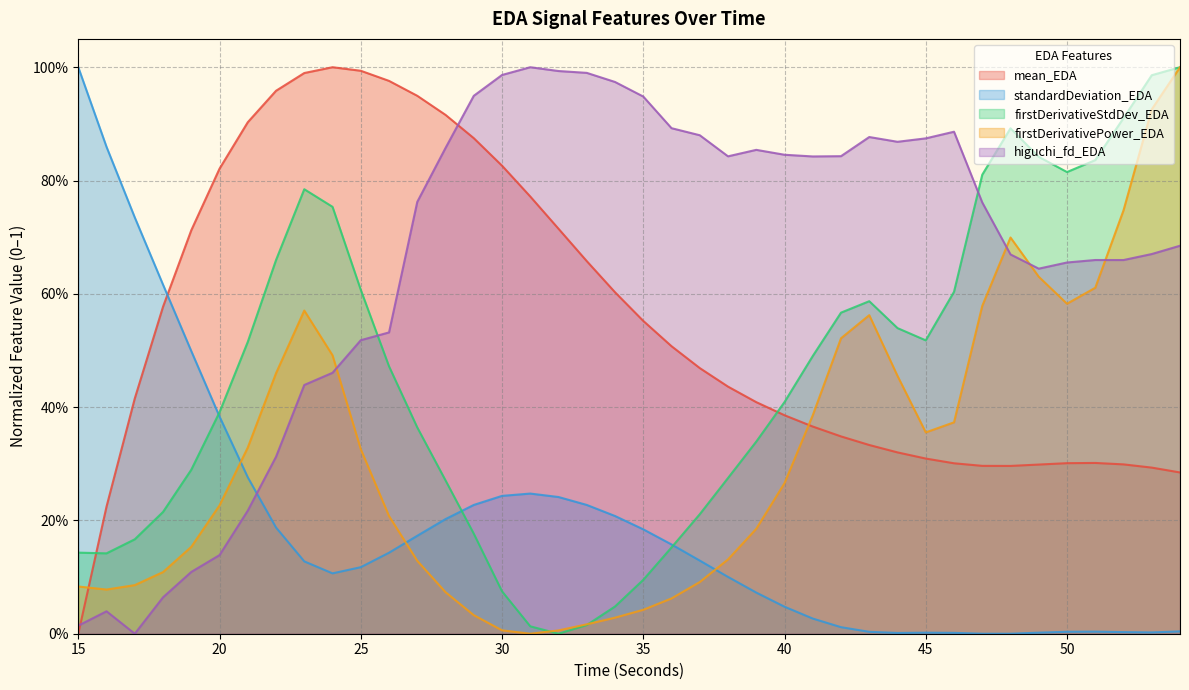

What are all the series names shown in the legend?

mean_EDA, standardDeviation_EDA, firstDerivativeStdDev_EDA, firstDerivativePower_EDA, higuchi_fd_EDA